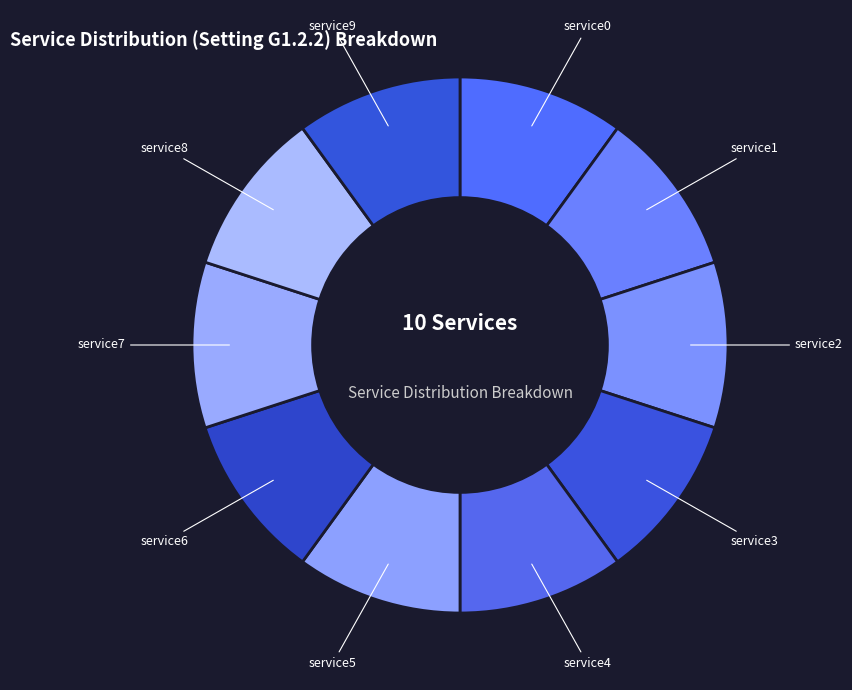

Count the number of slices in the pie.

10